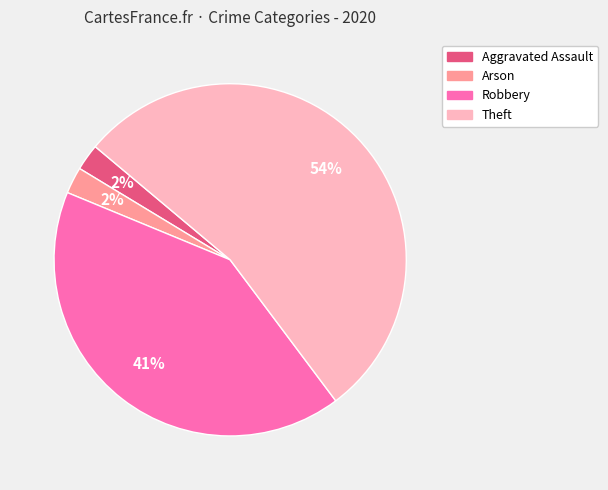

To the nearest percent, what is the average slice percentage?

25%